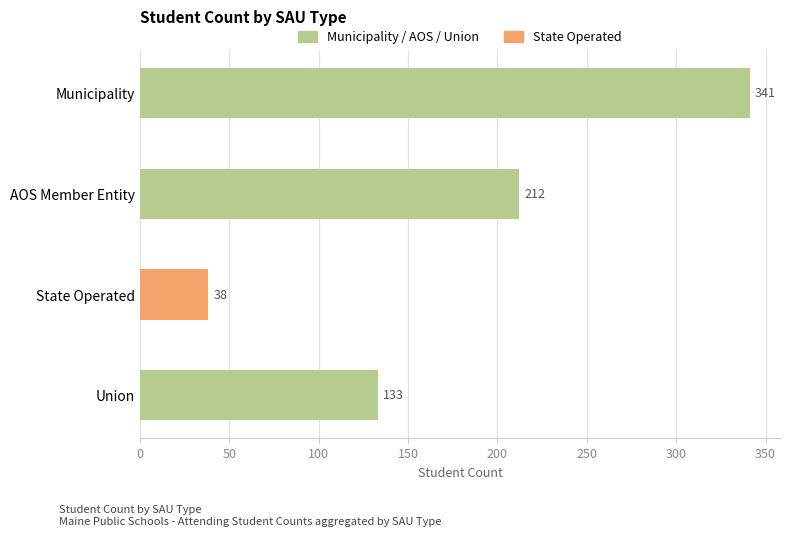

What is the smallest value displayed?

38